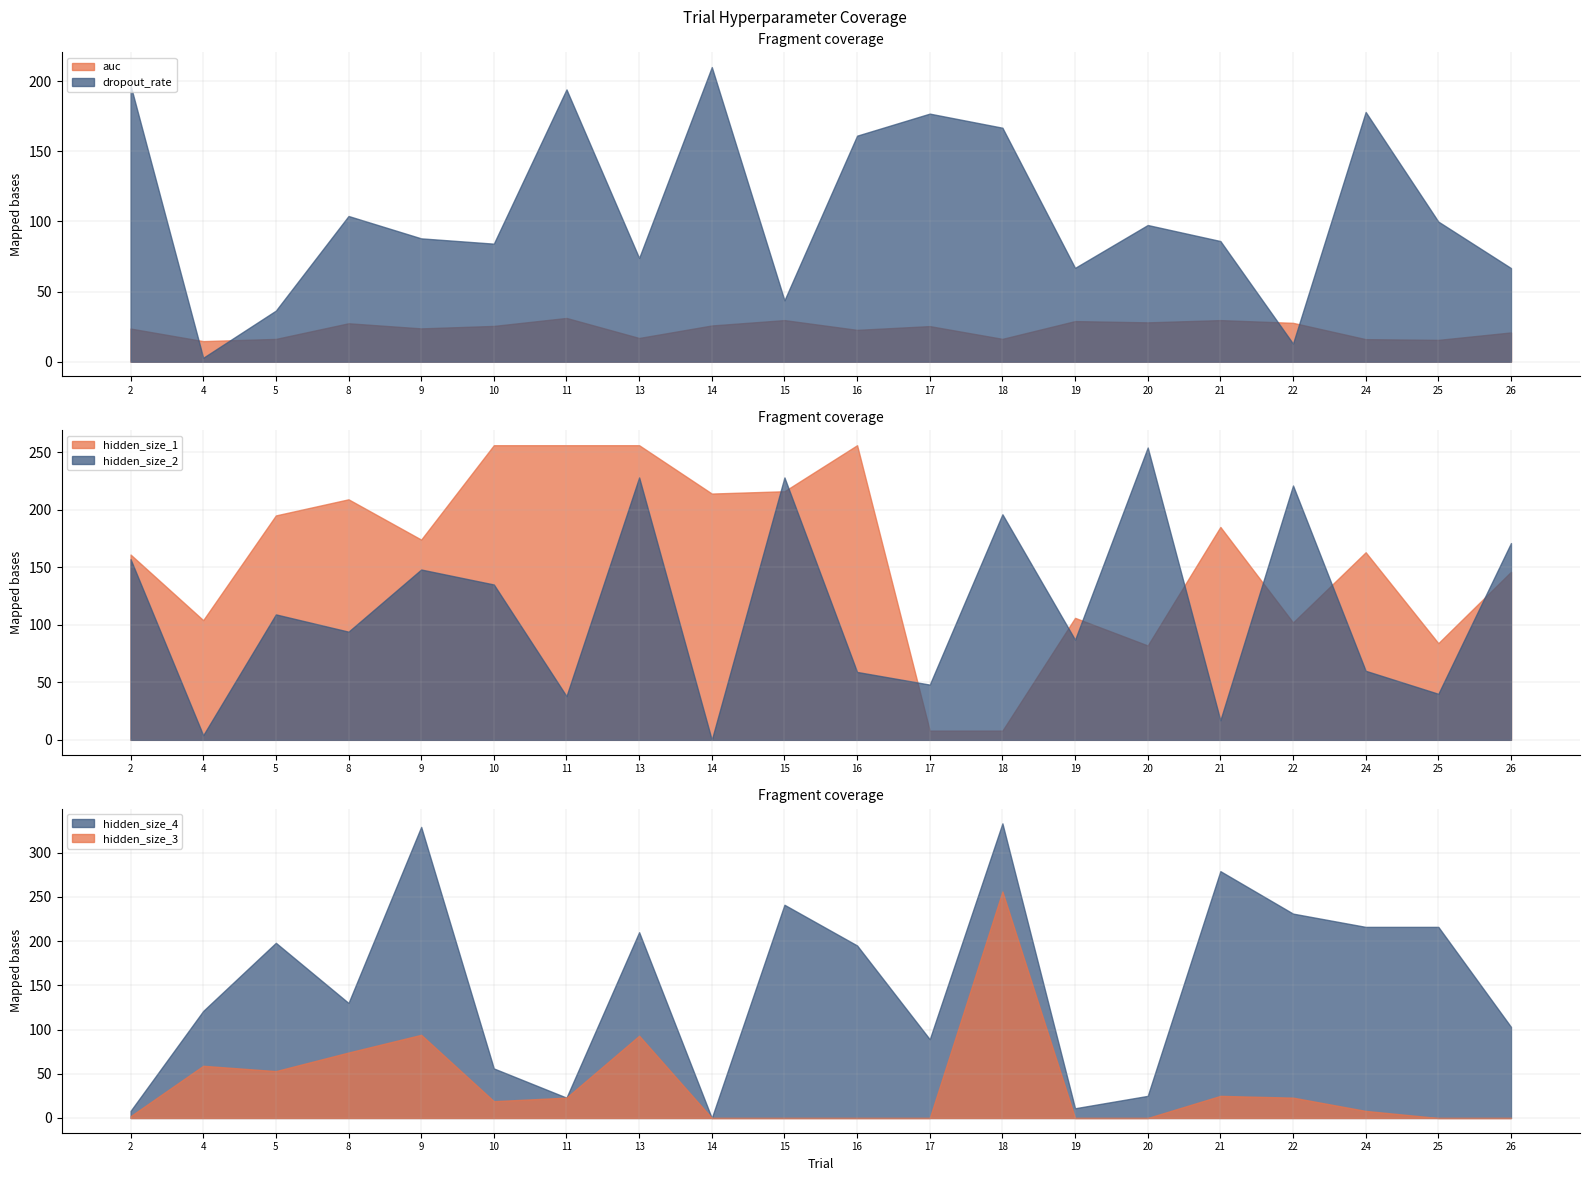

Is it true that hidden_size_2 equals 0.0 at 14?

True